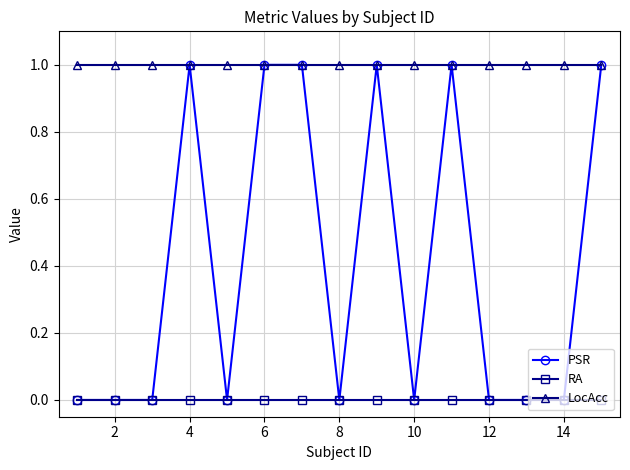

Which series has the widest spread of values?

PSR